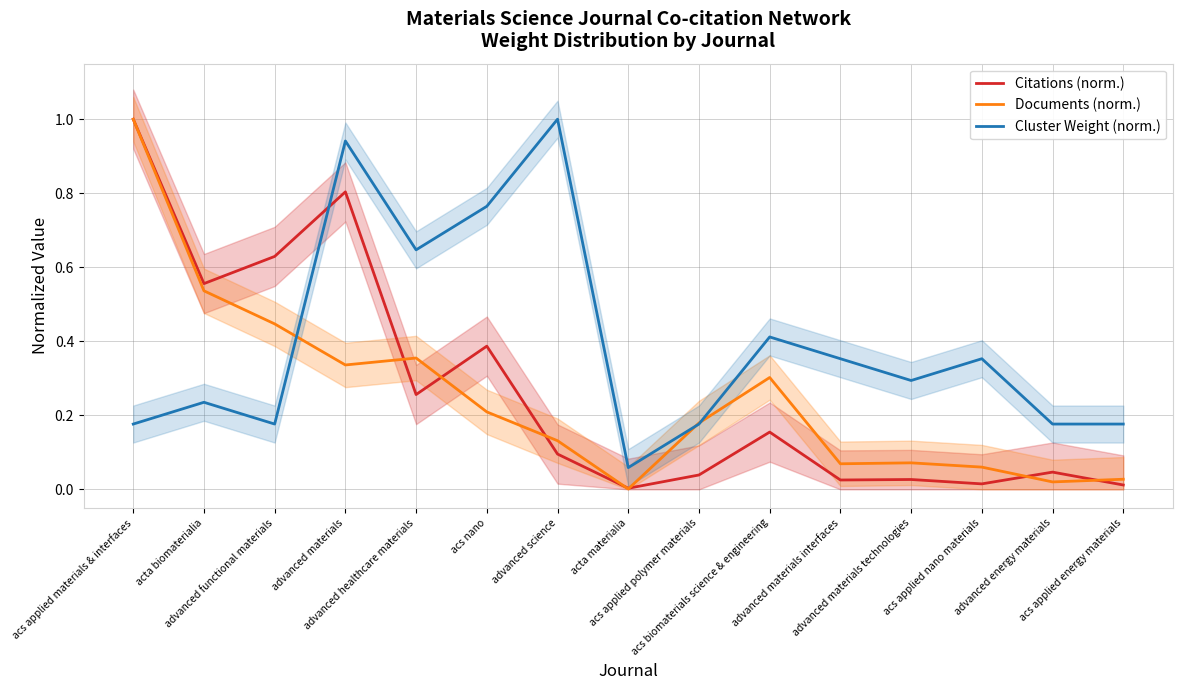

Where do Citations (norm.) and Documents (norm.) first cross each other?

advanced materials and advanced healthcare materials